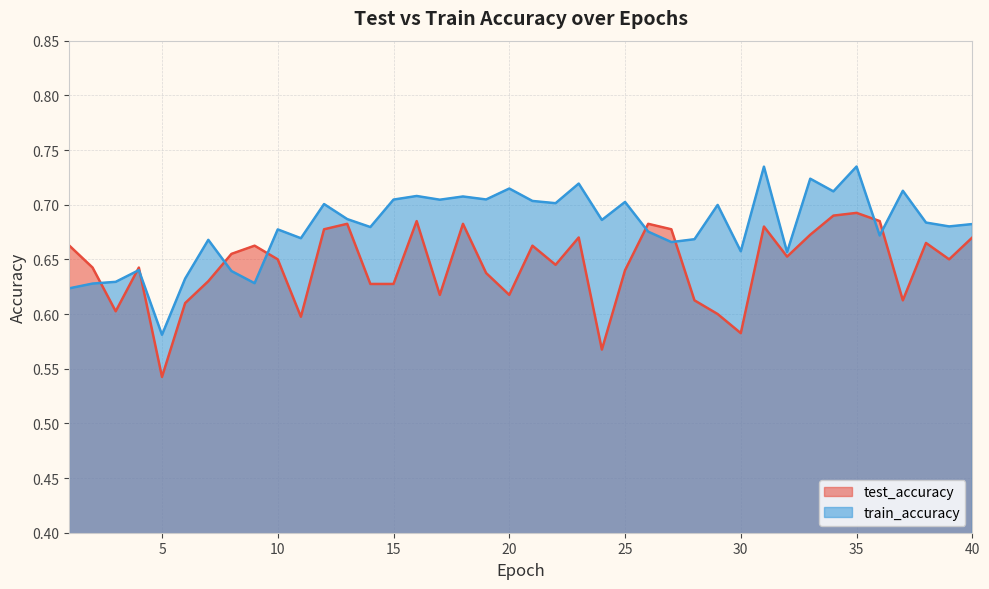

List the labels in order of test_accuracy value, largest first.

35, 34, 16, 36, 13, 18, 26, 31, 12, 27, 33, 23, 40, 38, 1, 9, 21, 8, 32, 10, 39, 22, 2, 4, 25, 19, 7, 14, 15, 17, 20, 37, 28, 6, 3, 29, 11, 30, 24, 5